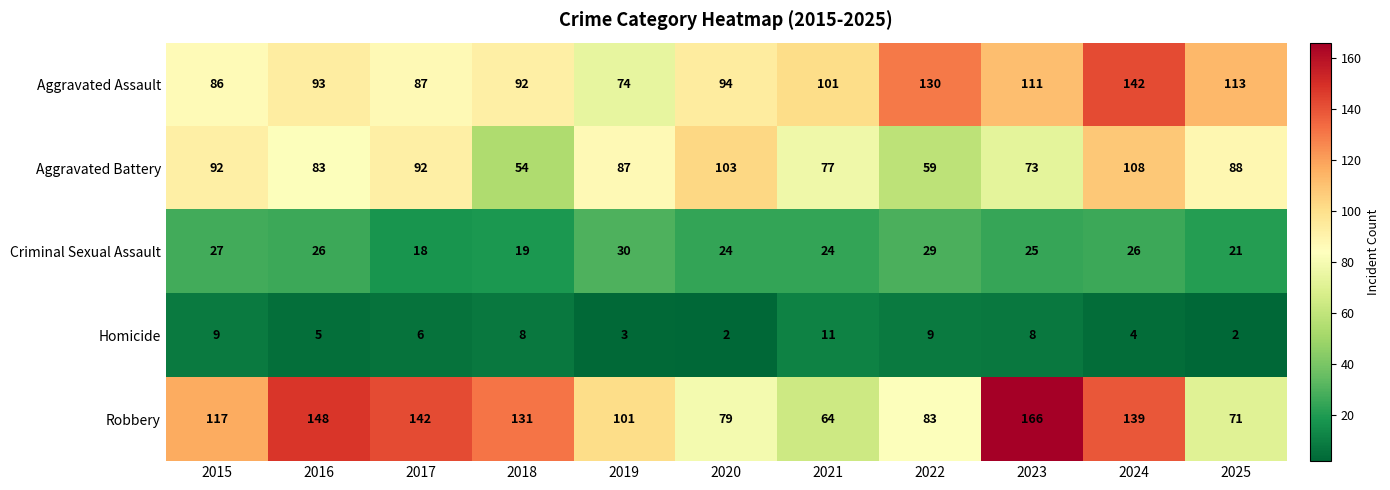

At which label is Robbery closest to 115?

2015